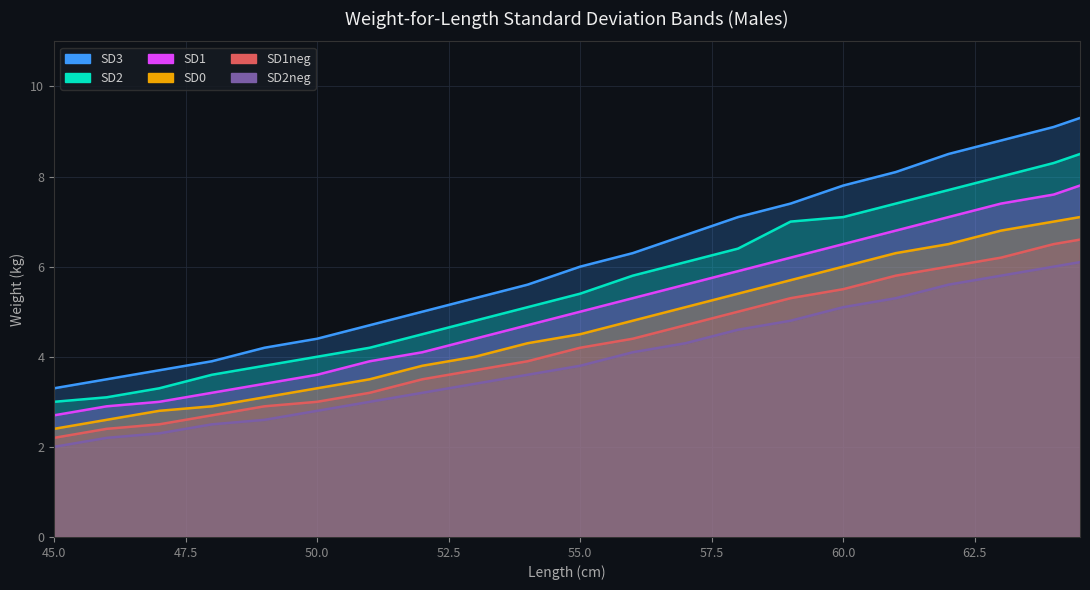

At which label is SD3 closest to 6?

55